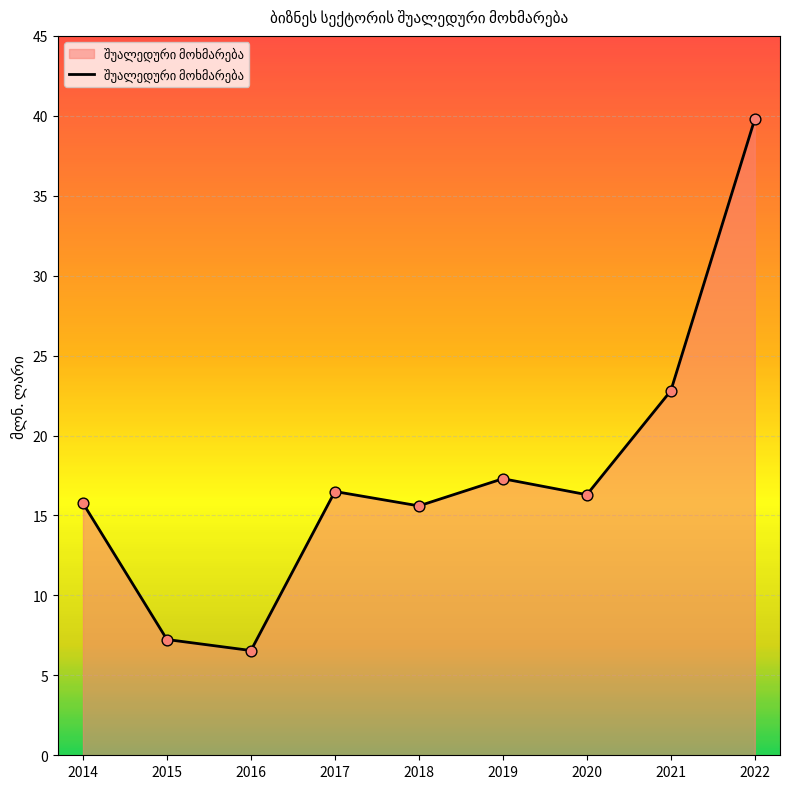

Which has a higher value, 2018 or 2022?

2022